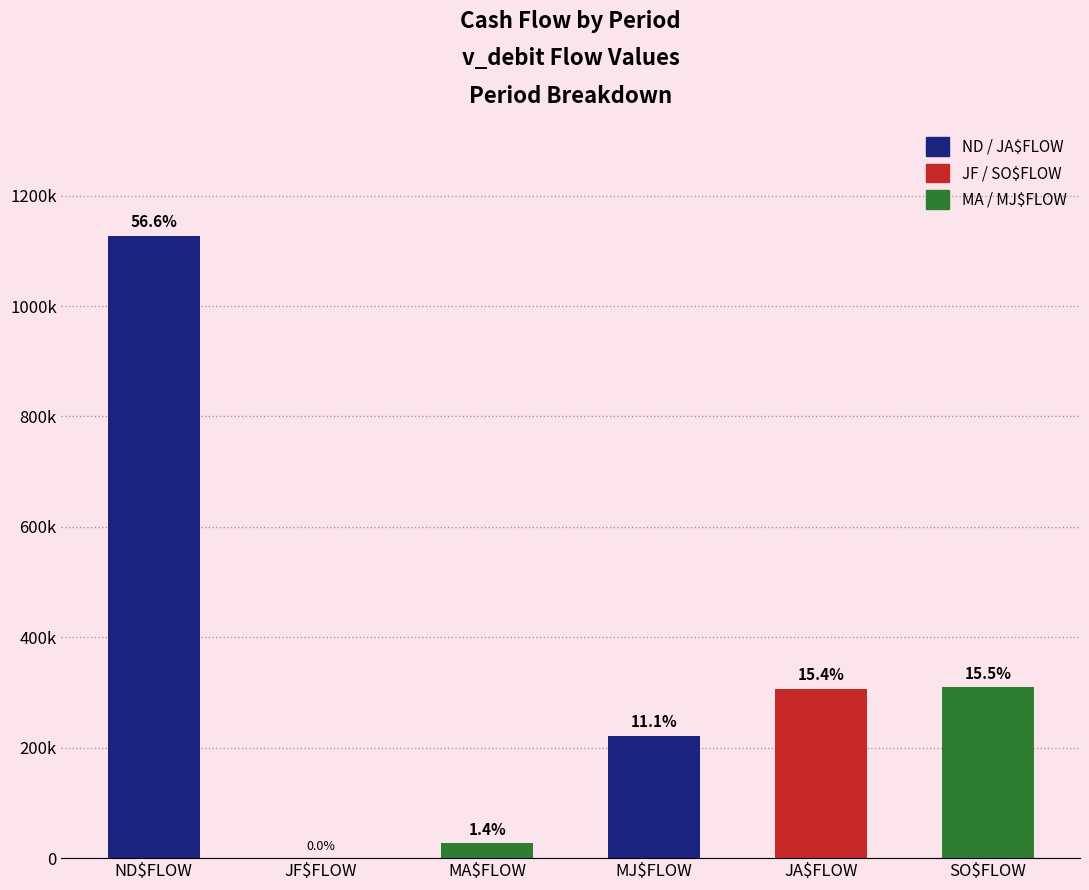

Reading left to right, what are all the values shown in this chart?

1127451.6	222.3	27307.4	222122.7	306595.3	309098.6